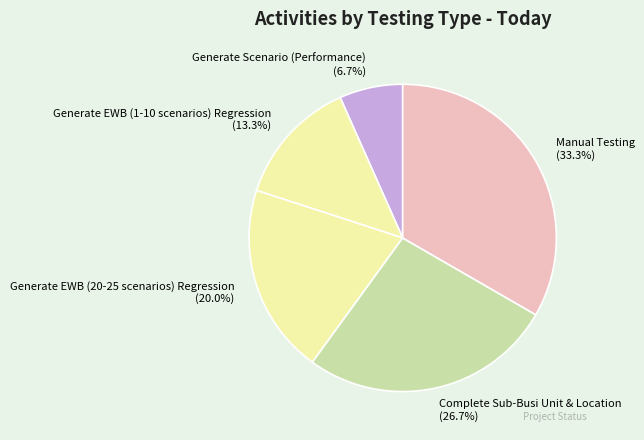

To the nearest percent, what portion does Complete Sub-Busi Unit & Location represent?

27%